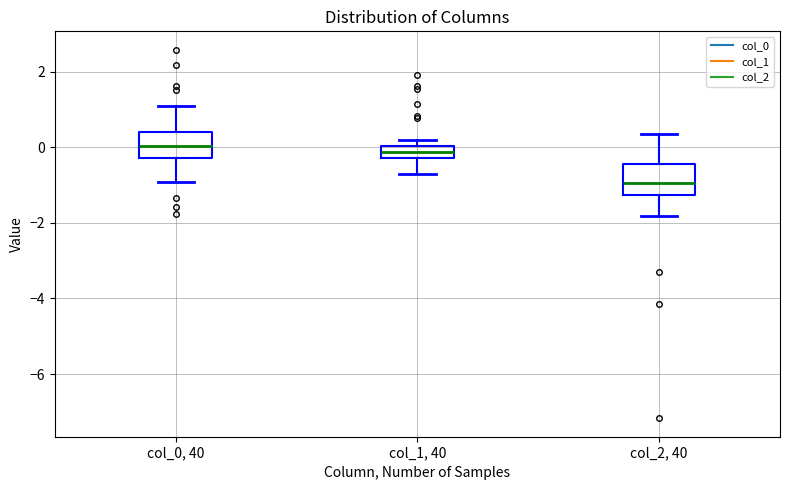

Reading left to right, read every box against the y-axis: the position of its median line, the range the box covers, and the ends of its whiskers. The values are not printed on the chart, so give them approximately, as read against the axis.

col_0, 40: median 0.0, box -0.2 to 0.4, whiskers -1.0 to 1.2
col_1, 40: median -0.2 (inside the box), box -0.2 to 0.0, whiskers -0.8 to 0.2
col_2, 40: median -1.0, box -1.2 to -0.4, whiskers -1.8 to 0.4